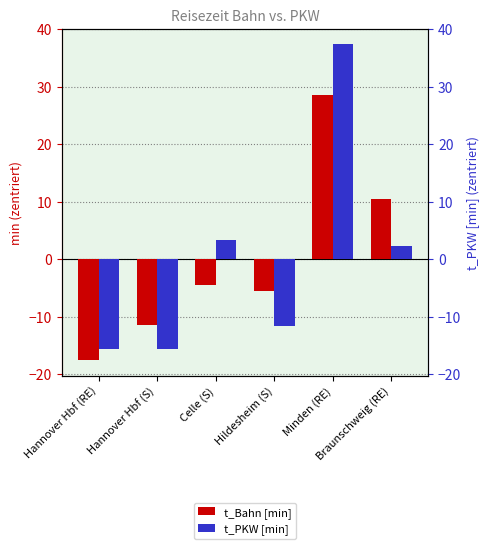

What is the label of the 1st bar from the right?

Braunschweig (RE)